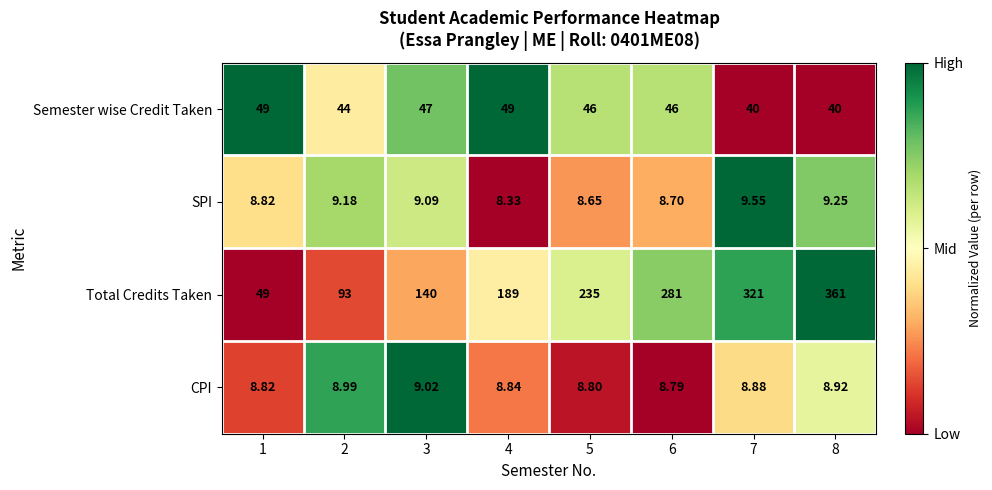

What is the total value across all series at 1?

115.6